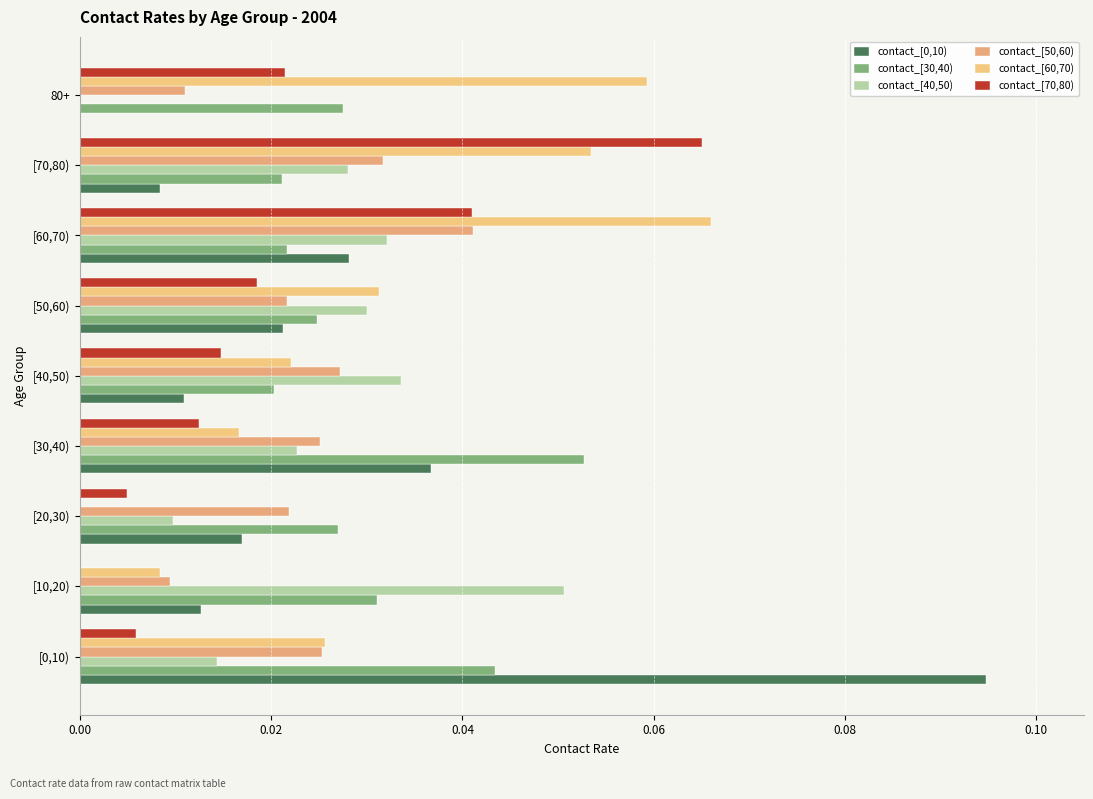

How many values in contact_[40,50) are above zero?

8